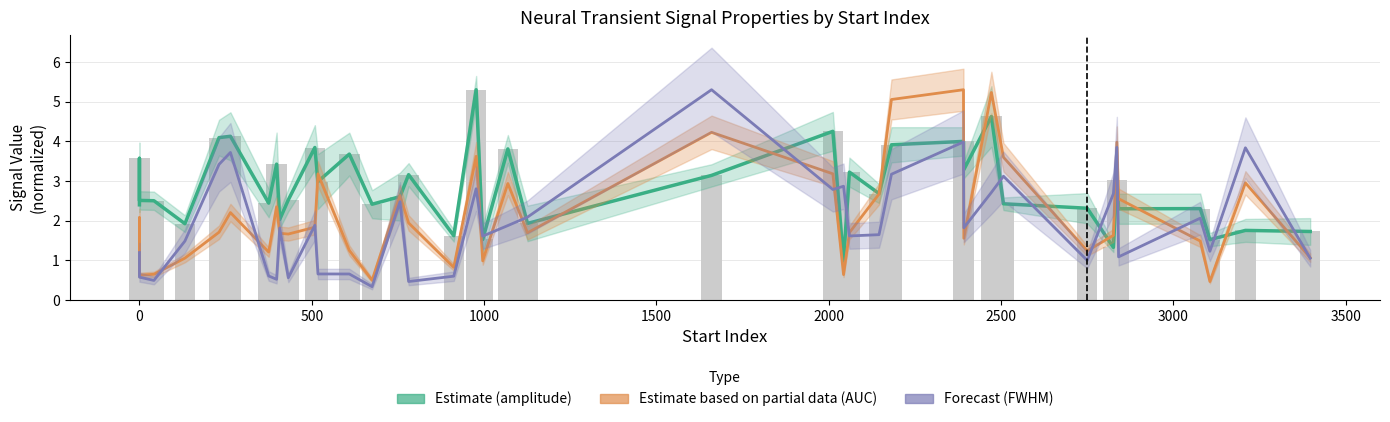

What is the smallest value displayed?

0.3